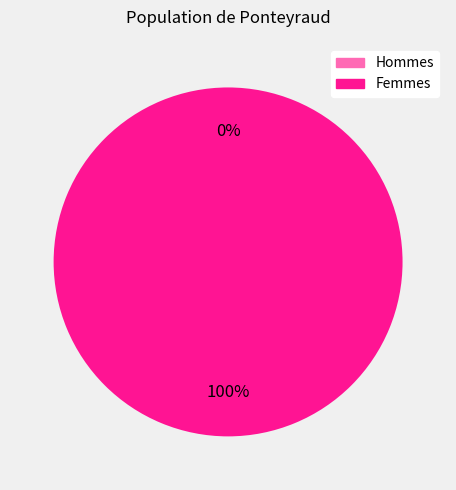

Does 1588173149 represent more than half of the total?

Yes